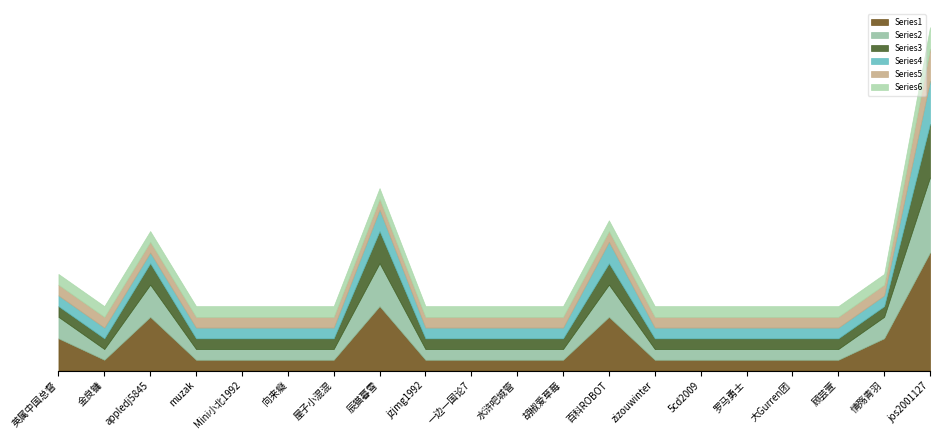

The value of Series2 at 英属中国总督 is 1. True or false?

False